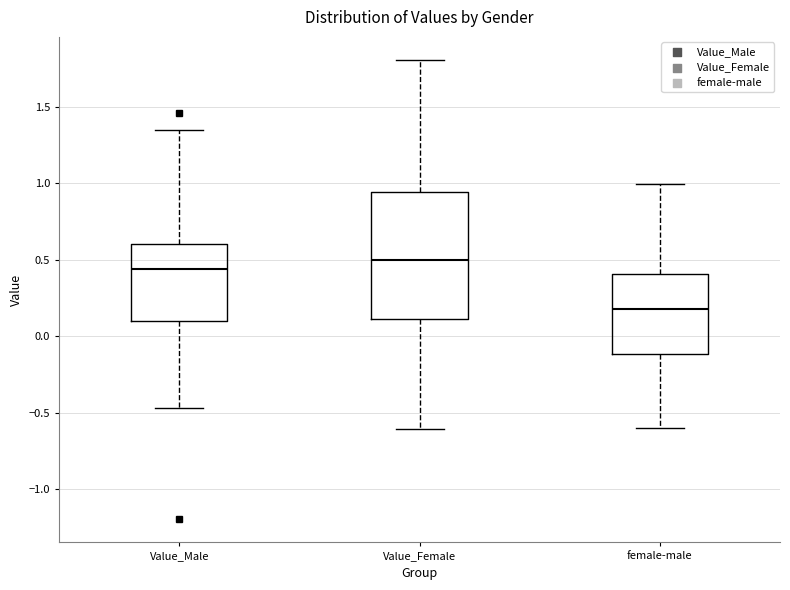

Where does the median line of the box for Value_Female sit on the y-axis? The values are not printed on the chart, so give them approximately, as read against the axis.

0.50